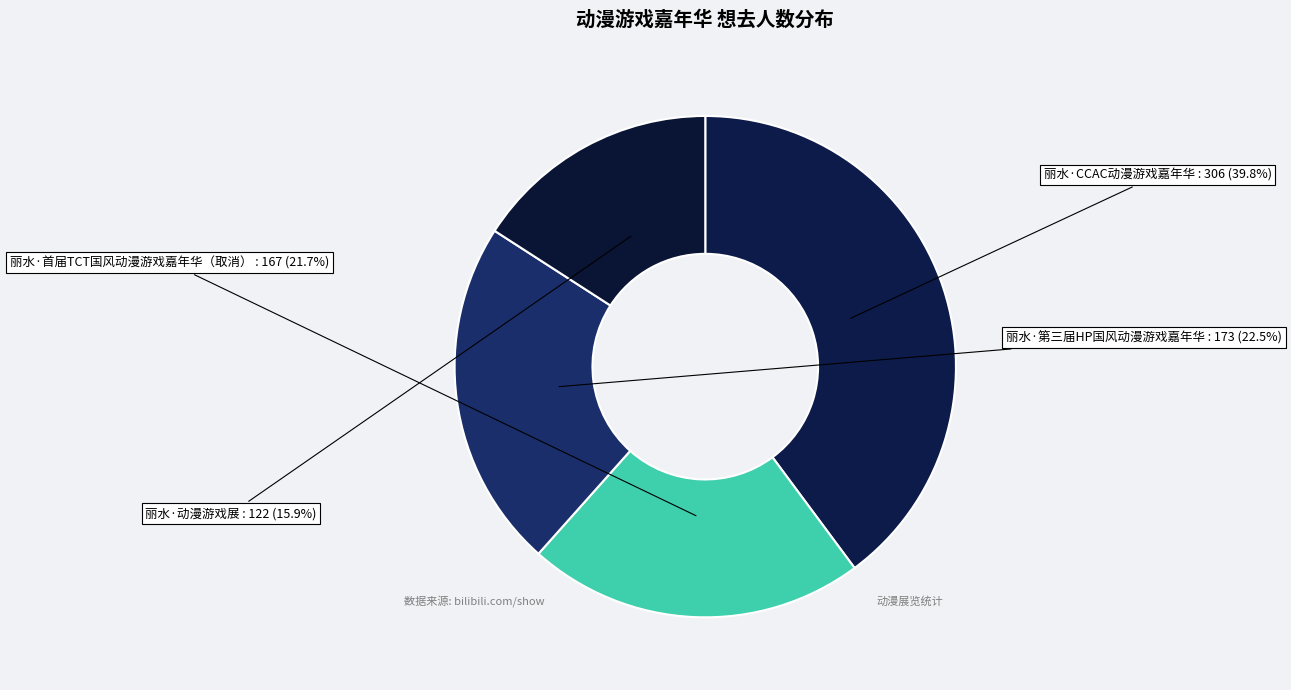

To the nearest percent, what is the average slice percentage?

25%